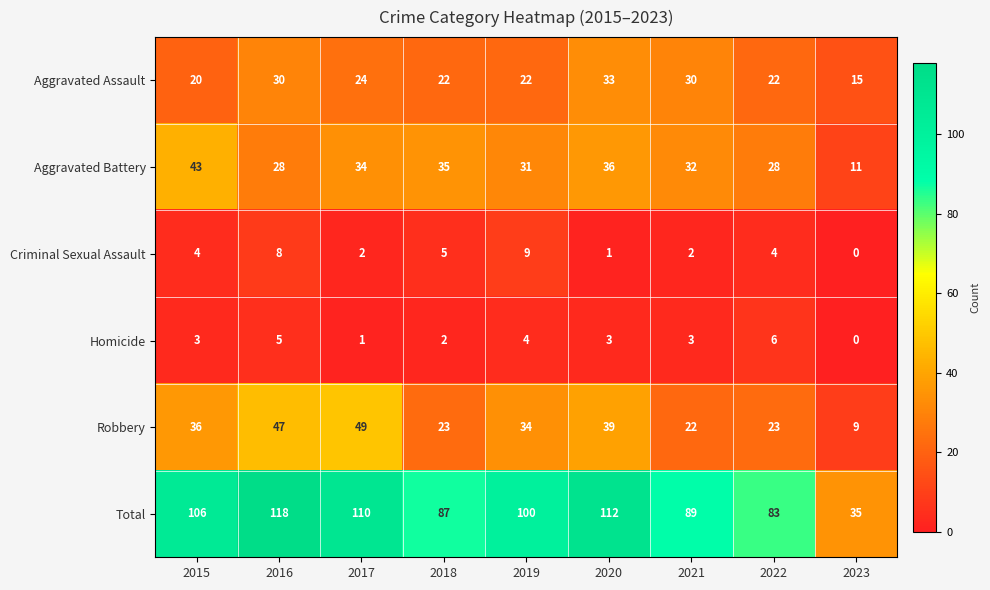

What is the approximate value of Aggravated Battery at 2019, to the nearest 10?

30